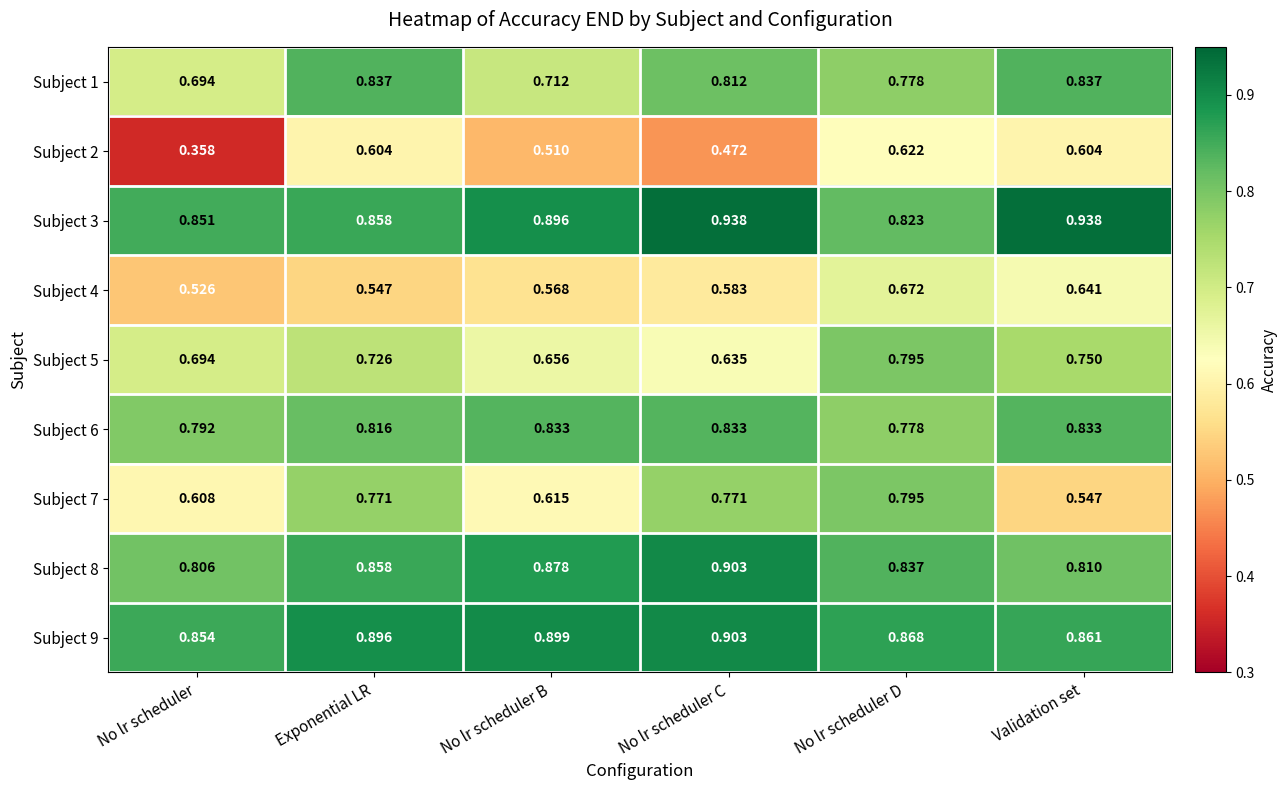

Where is Subject 6 nearest to the value 0?

No lr scheduler D